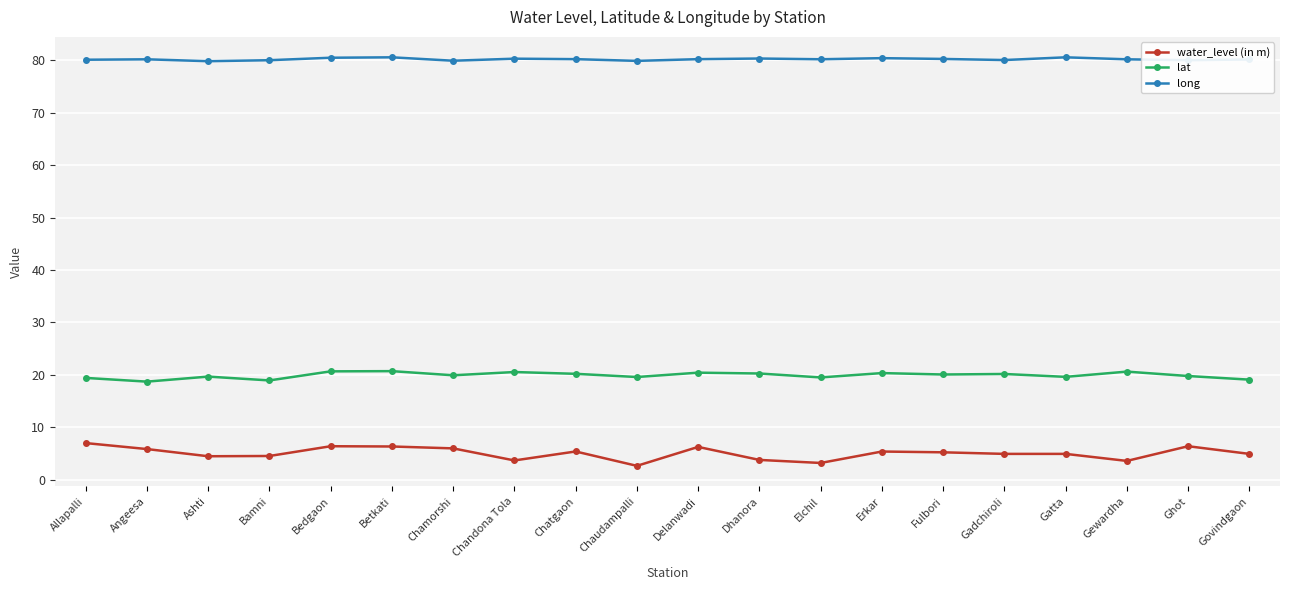

What is the maximum value for water_level (in m)?

7.0